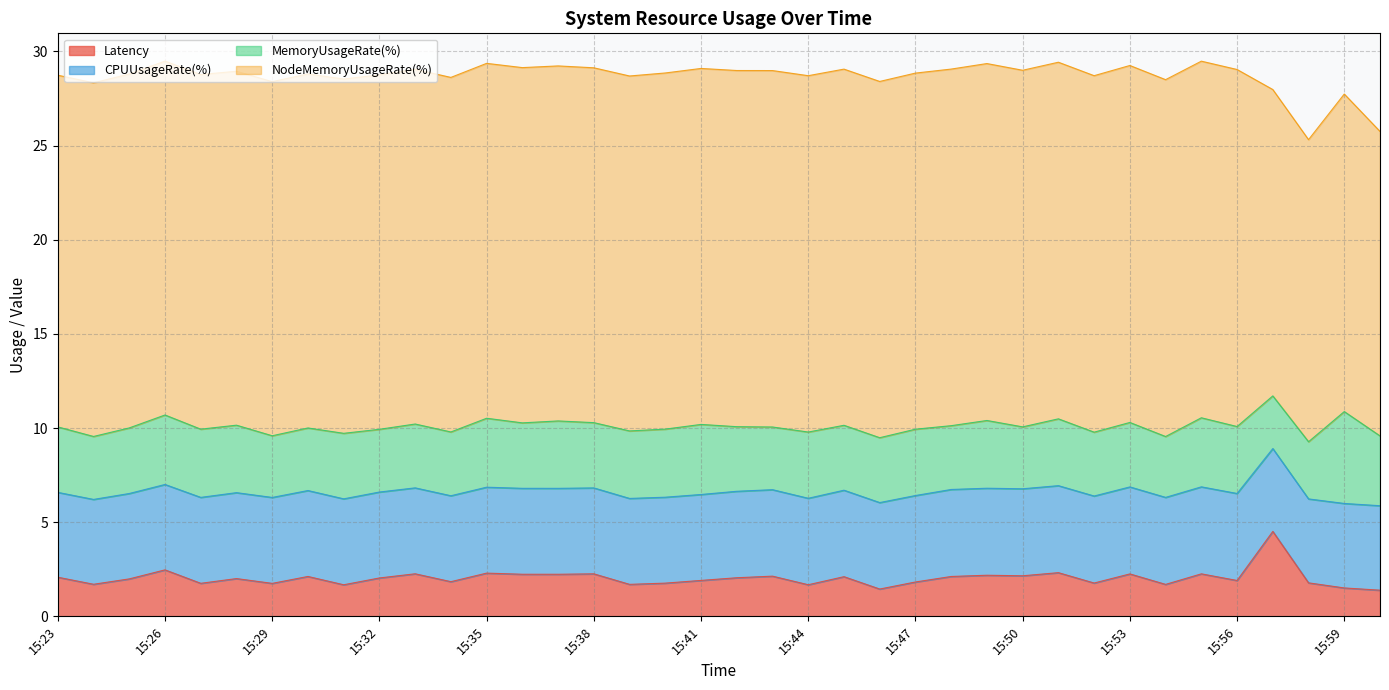

Does the chart display data point markers on the line(s)?

No